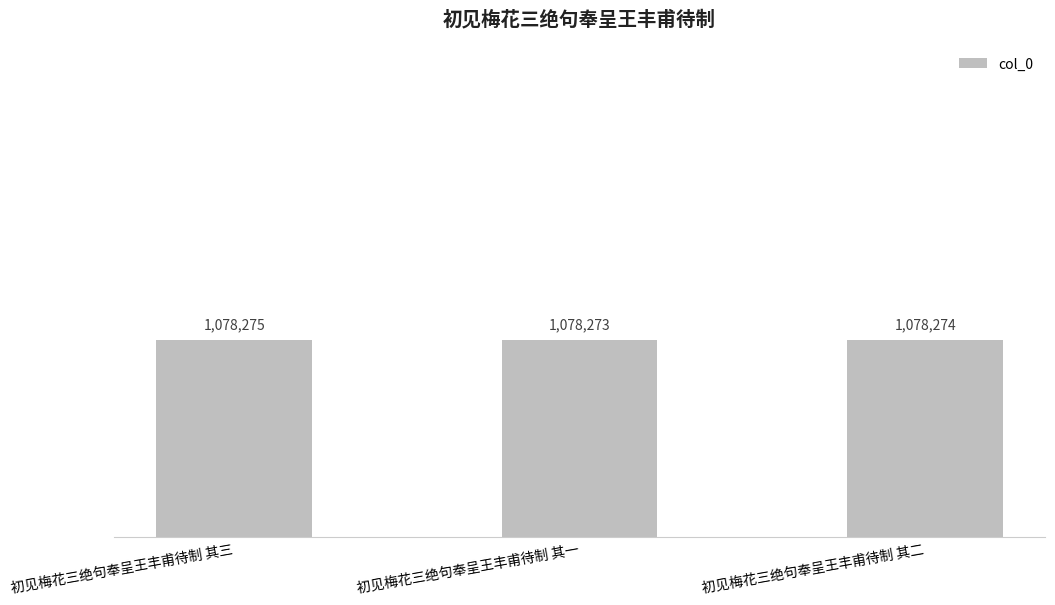

How many distinct data groups are displayed?

1